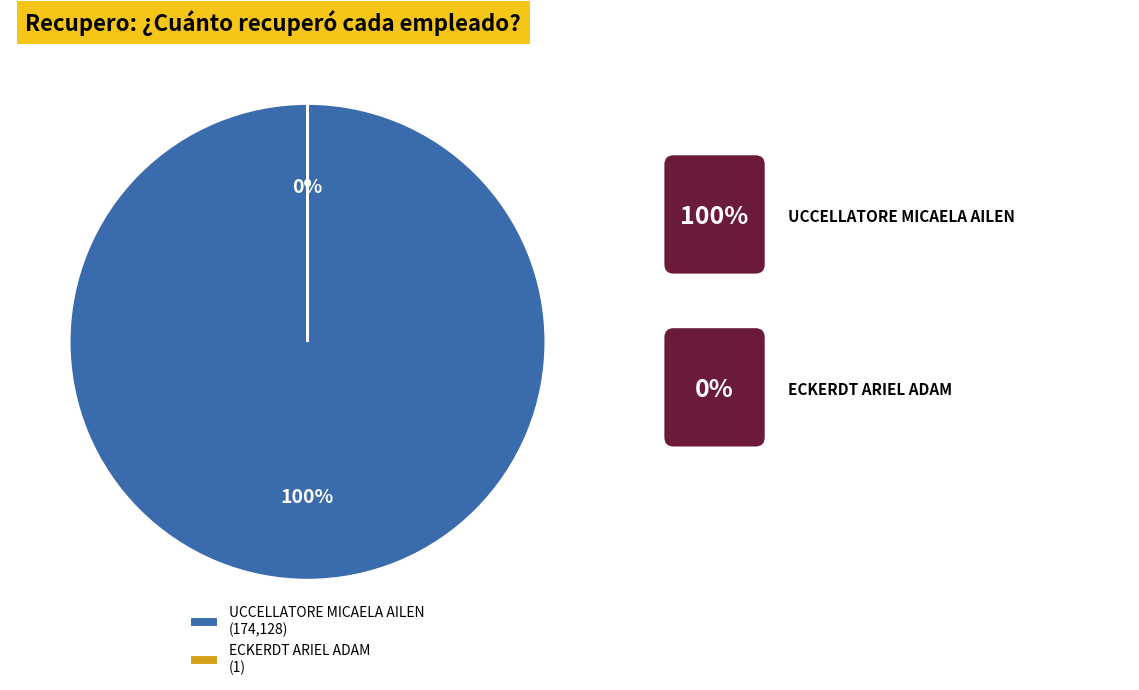

Does any single category account for the majority?

Yes